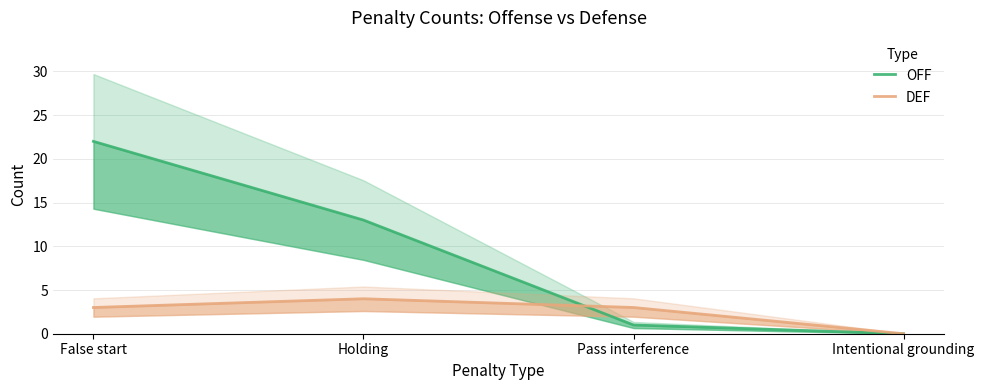

The OFF series shows 0 at Intentional grounding. True or false?

True